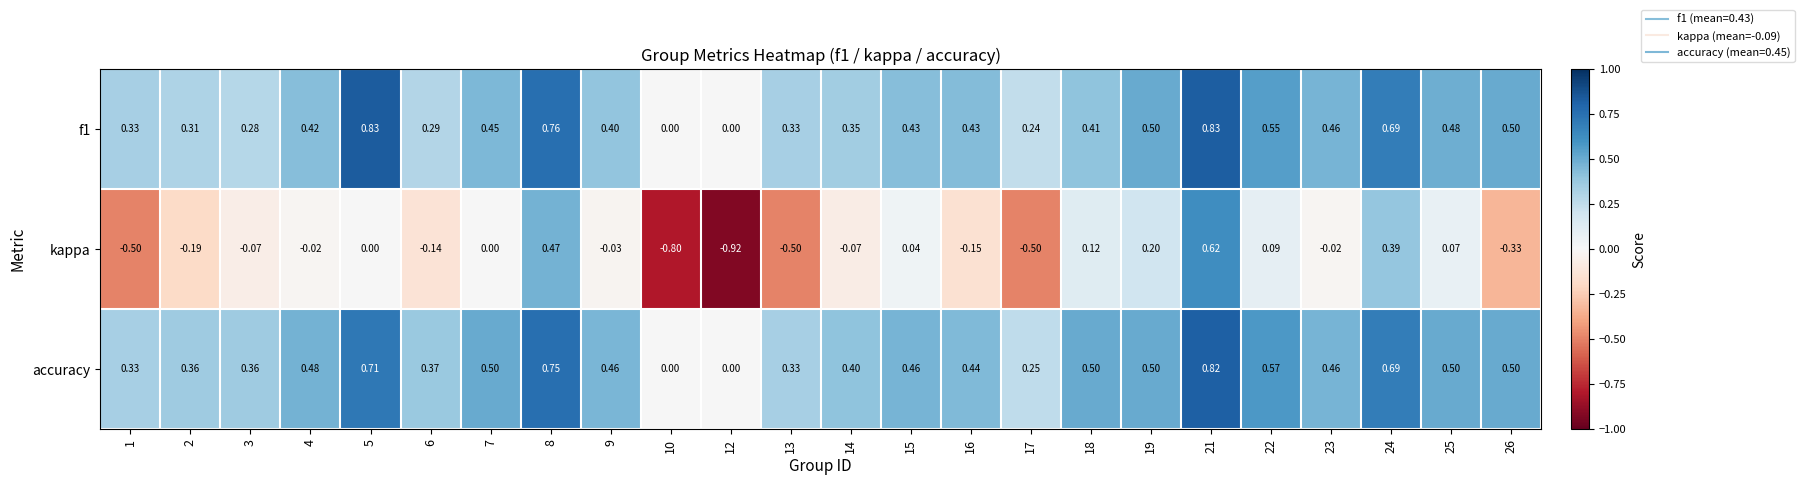

Which series changed the most between 15 and 18?

kappa